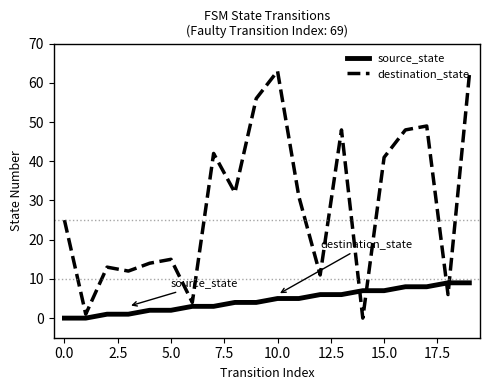

Which series has the largest range (max minus min)?

destination_state